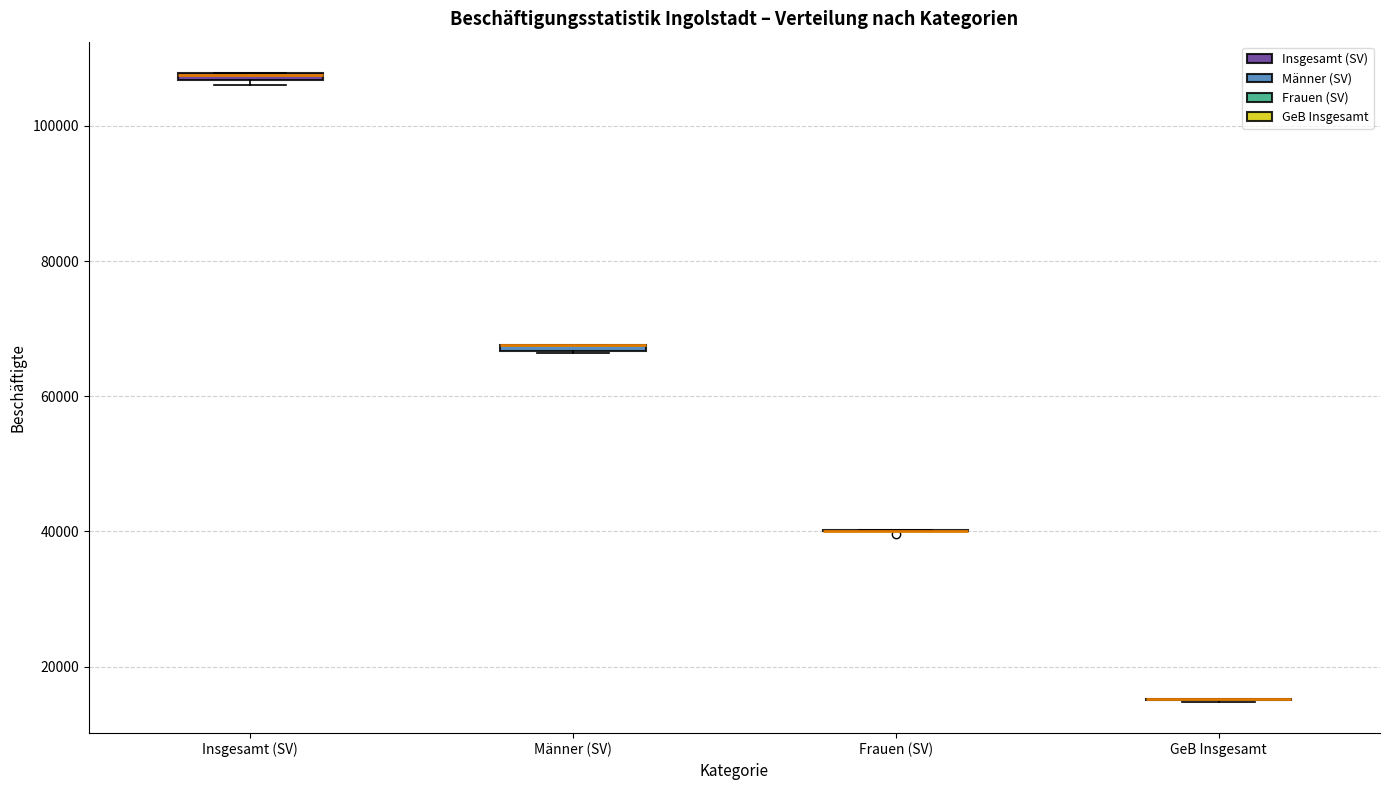

Where is the lower edge of the box for Männer (SV) on the y-axis? The values are not printed on the chart, so give them approximately, as read against the axis.

66000